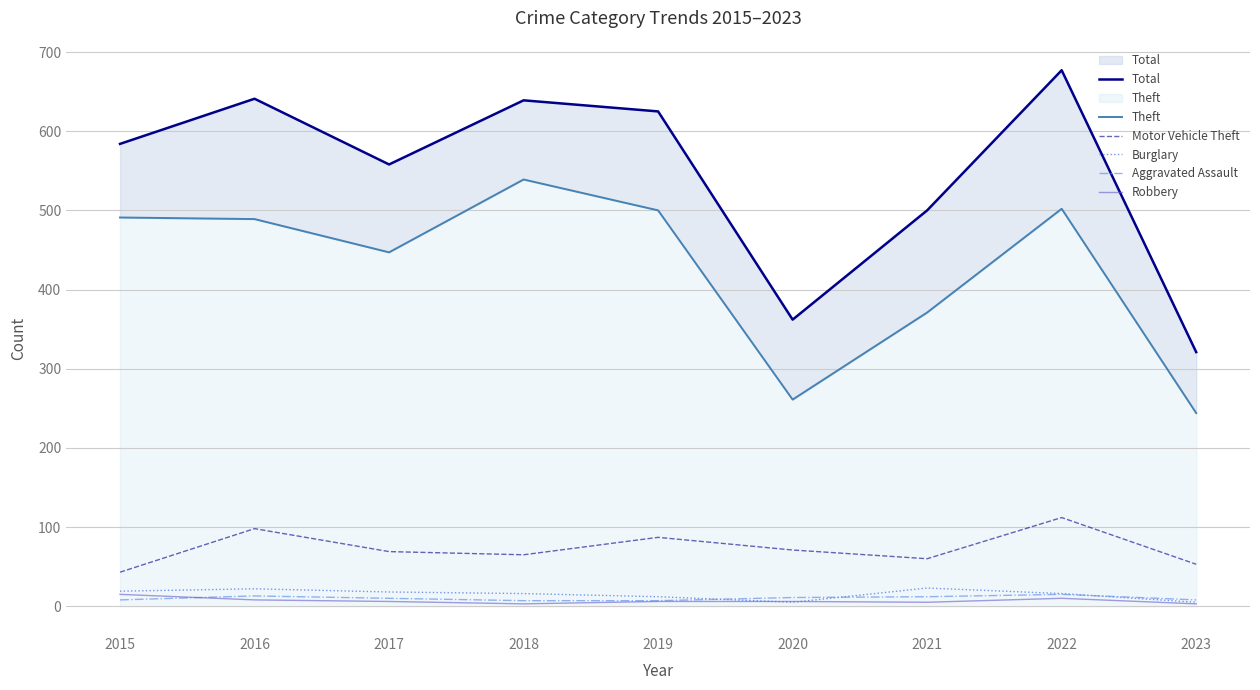

What is the total value across all series at 2023?

634